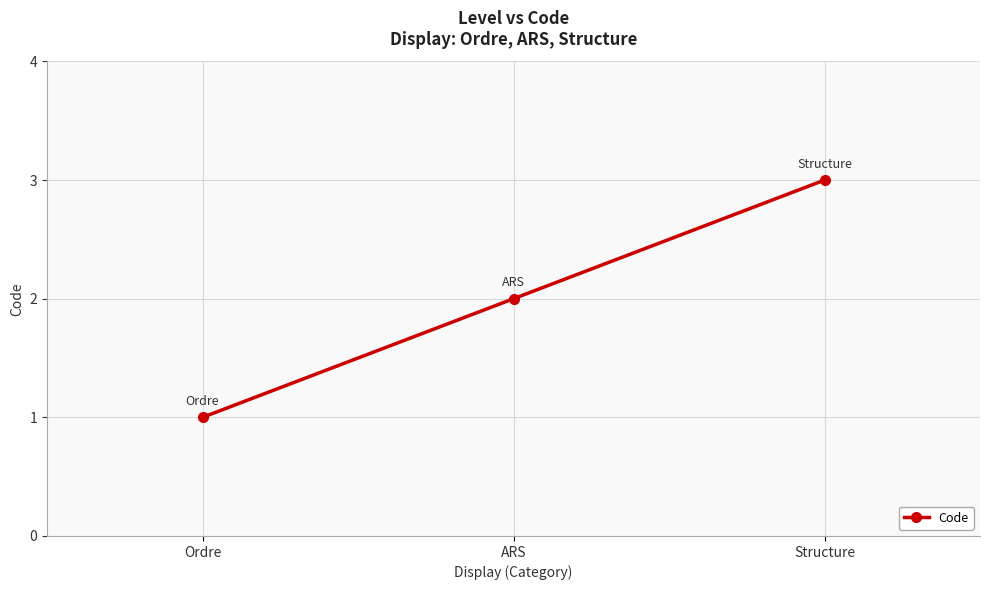

What is the greatest value displayed?

3